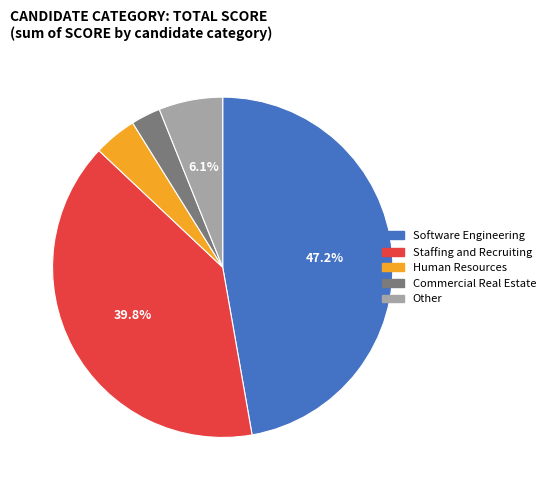

Is the sum of Software Engineering and Other greater than half?

Yes